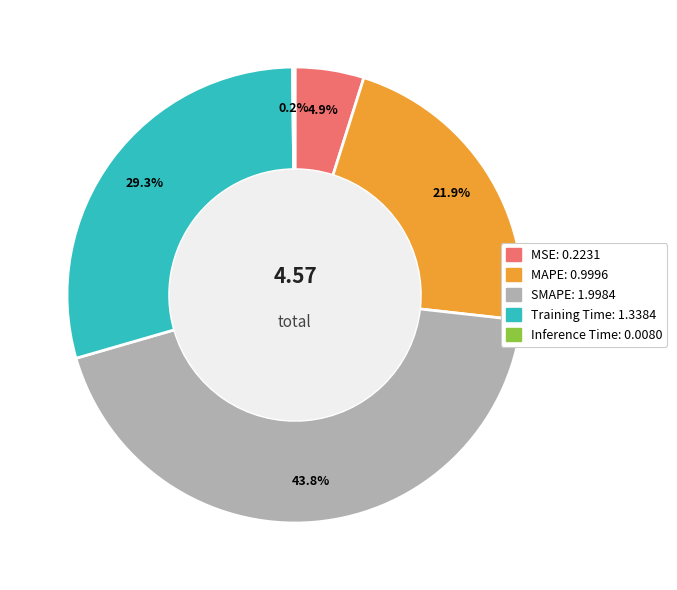

To the nearest percent, what is the average slice percentage?

20%